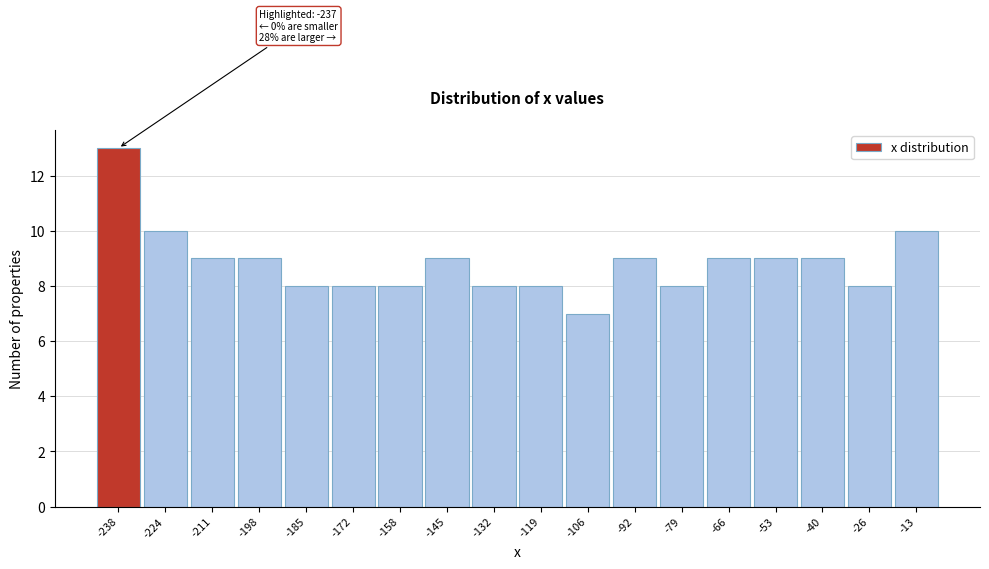

Reading right to left, list all the values displayed in this chart.

10	8	9	9	9	8	9	7	8	8	9	8	8	8	9	9	10	13